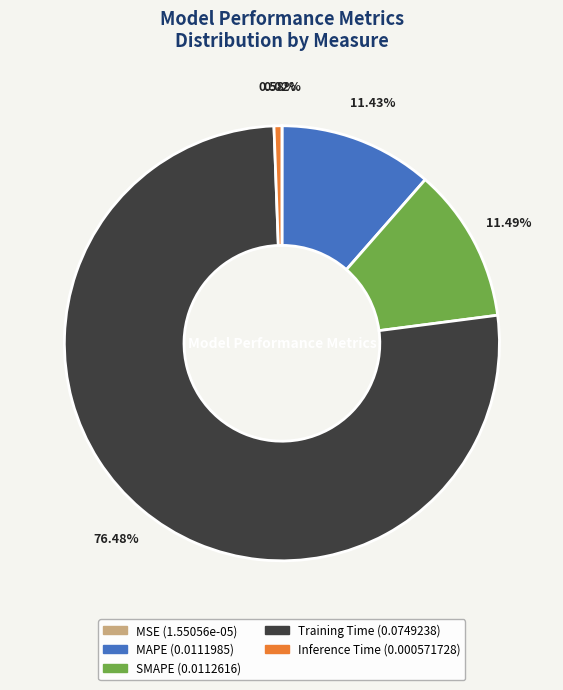

Is it true that MAPE is 24% of the pie?

False